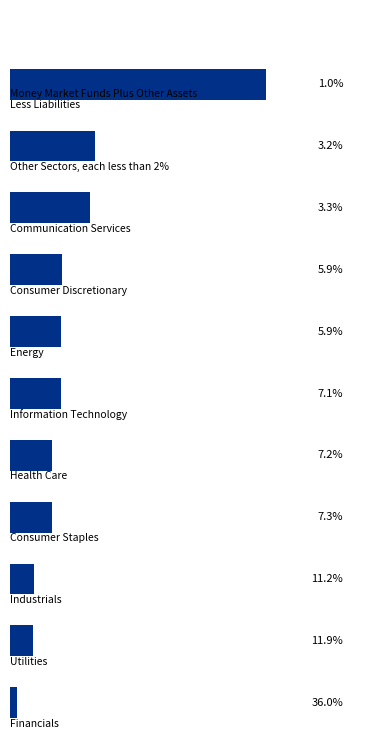

Rank the categories by value from highest to lowest.

0, 1, 2, 3, 4, 5, 6, 7, 8, 9, 10